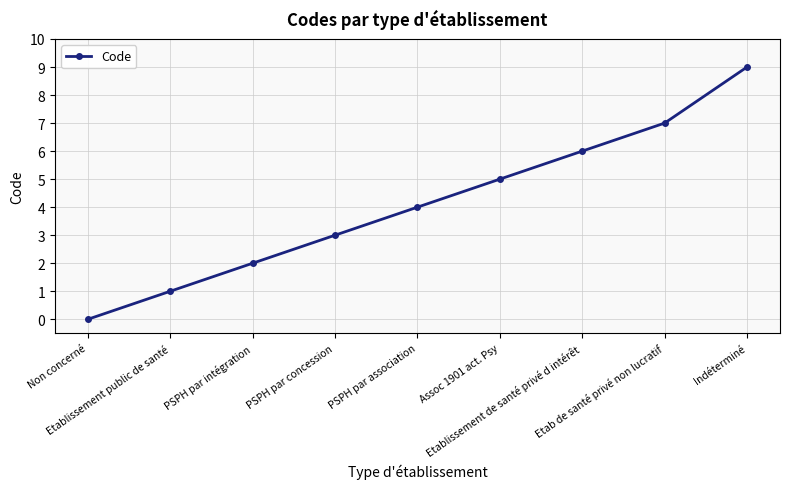

Rank the categories by value from lowest to highest.

Non concerné, Etablissement public de santé, PSPH par intégration, PSPH par concession, PSPH par association, Assoc 1901 act. Psy, Etablissement de santé privé d intérêt, Etab de santé privé non lucratif, Indéterminé